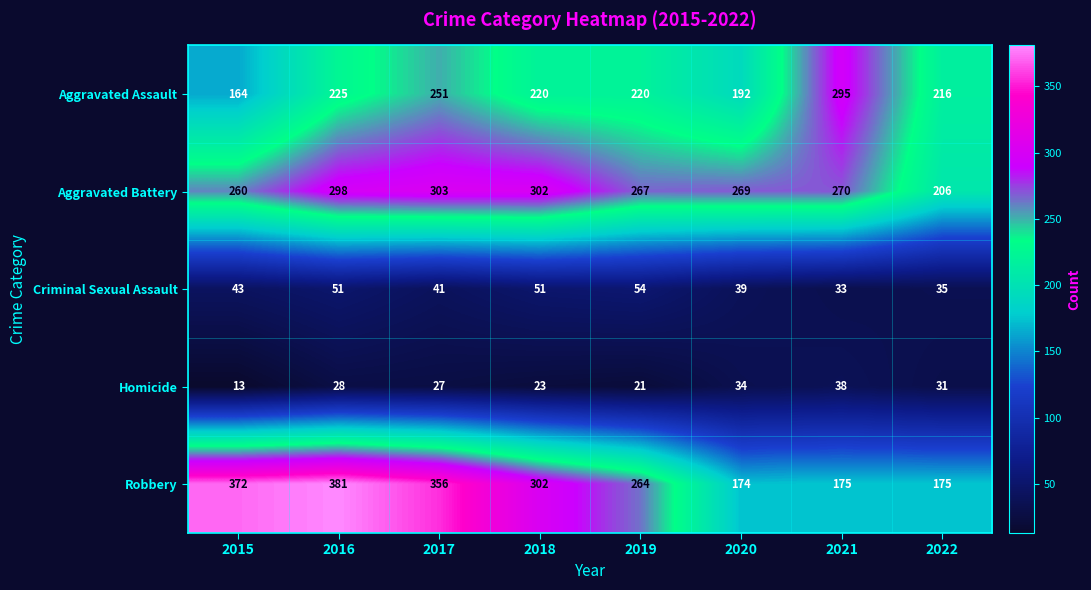

Is it true that Aggravated Battery equals 303 at 2017?

True